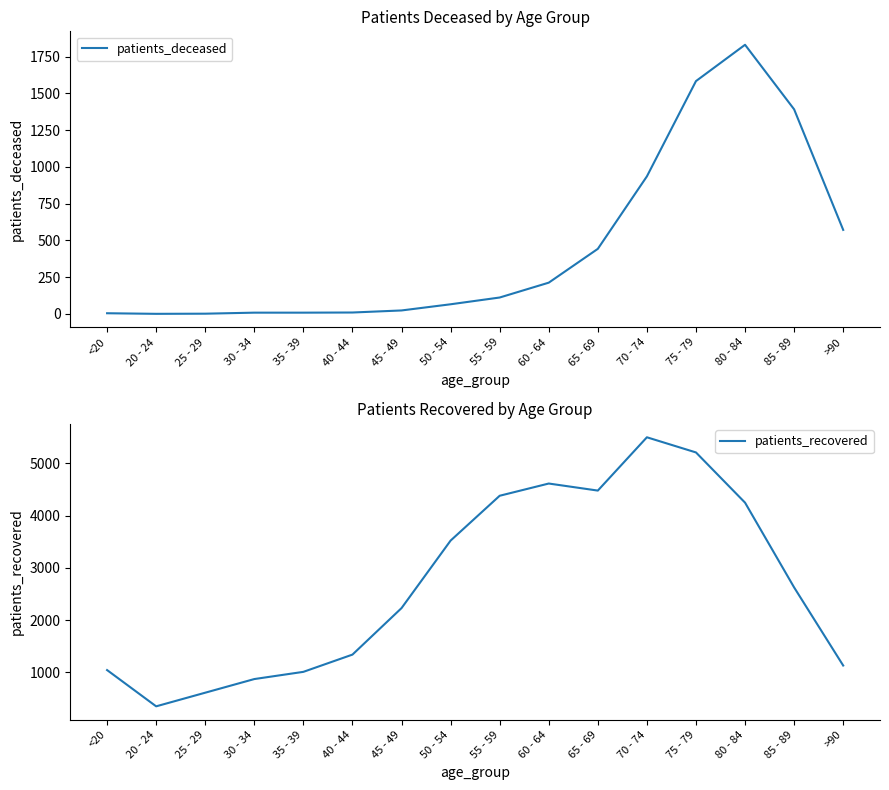

What is the sum of the patients_deceased values at 65 - 69 and 50 - 54?

509